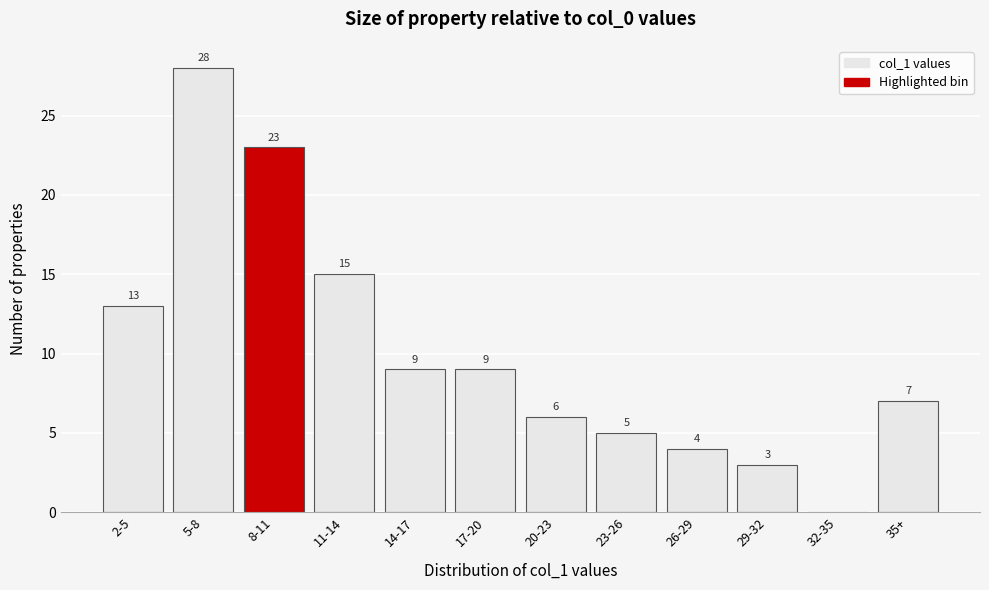

Reading left to right, extract all data points from this chart.

2-5=13	5-8=28	8-11=23	11-14=15	14-17=9	17-20=9	20-23=6	23-26=5	26-29=4	29-32=3	32-35=0	35+=7